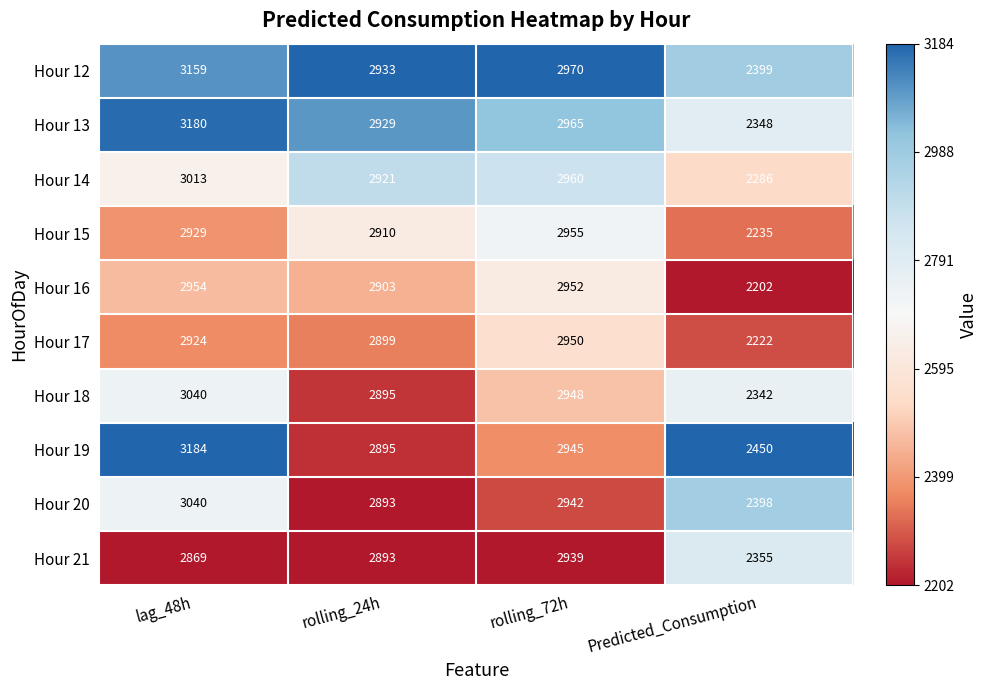

Which series has the largest total across all categories?

Hour 19